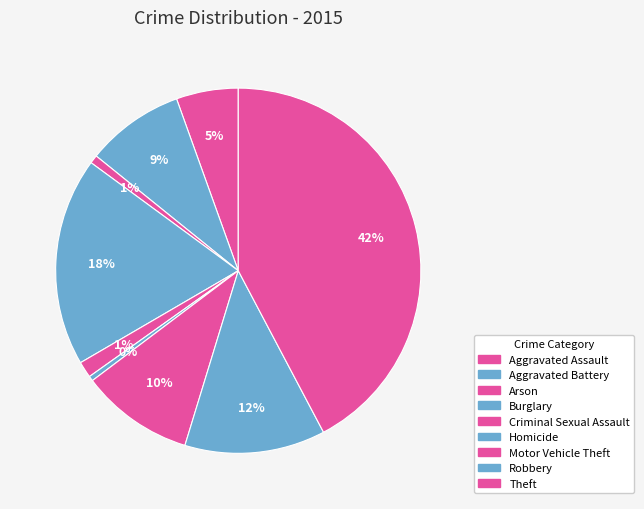

Is the sum of Aggravated Battery and Motor Vehicle Theft greater than half?

No